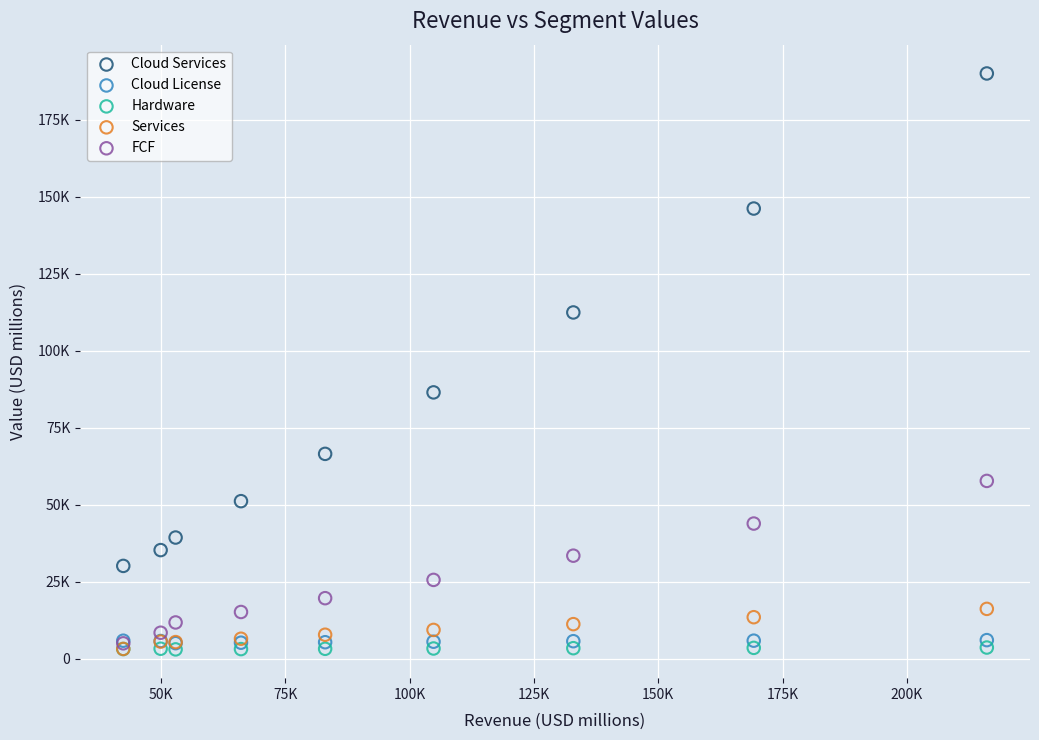

What are all the series names shown in the legend?

Cloud Services, Cloud License, Hardware, Services, FCF